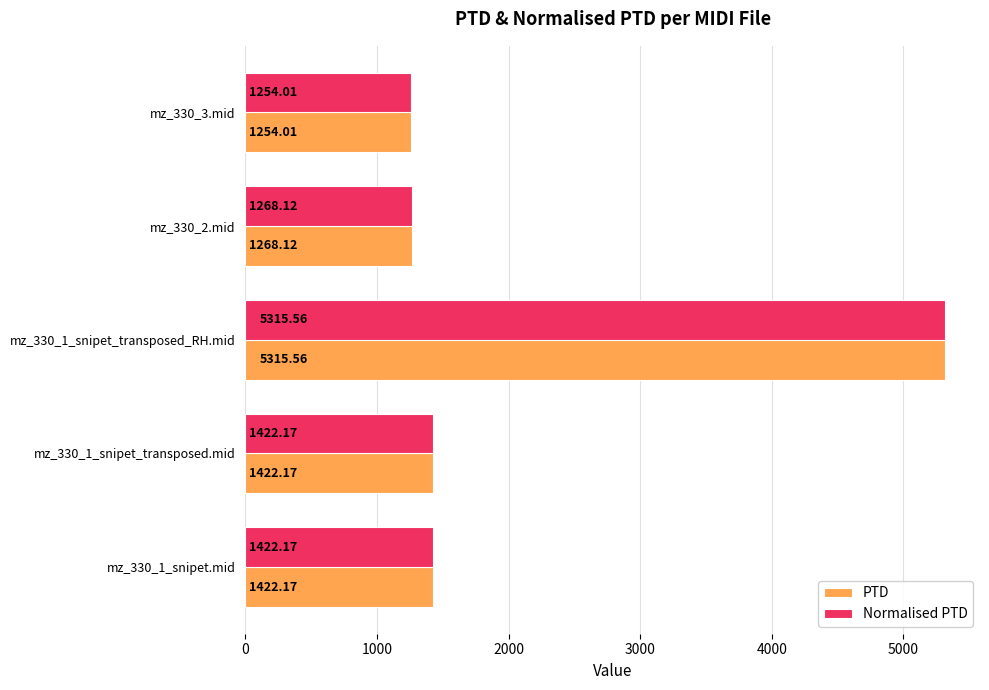

What is the total value across all series at mz_330_1_snipet_transposed_RH.mid?

10631.1